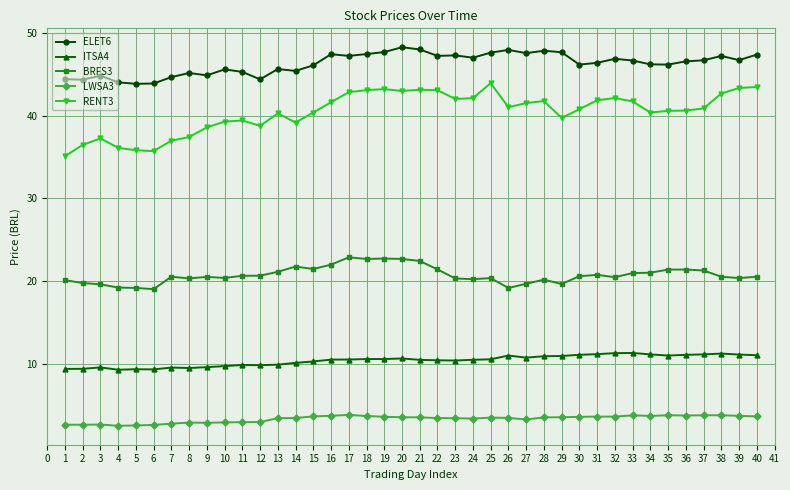

What is the difference between the highest and lowest values at 25?

44.0